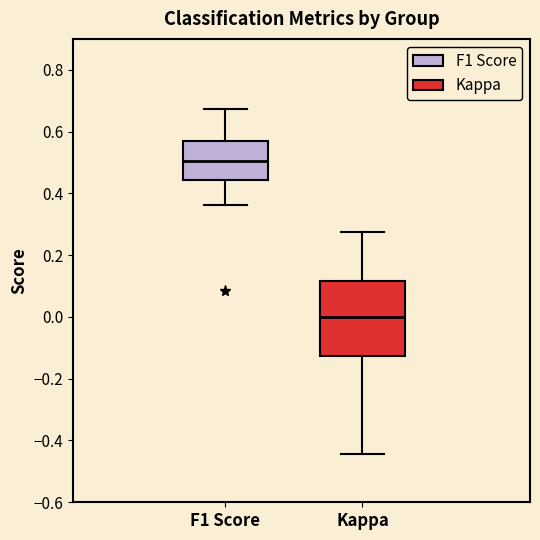

Which box's median line is the highest?

F1 Score